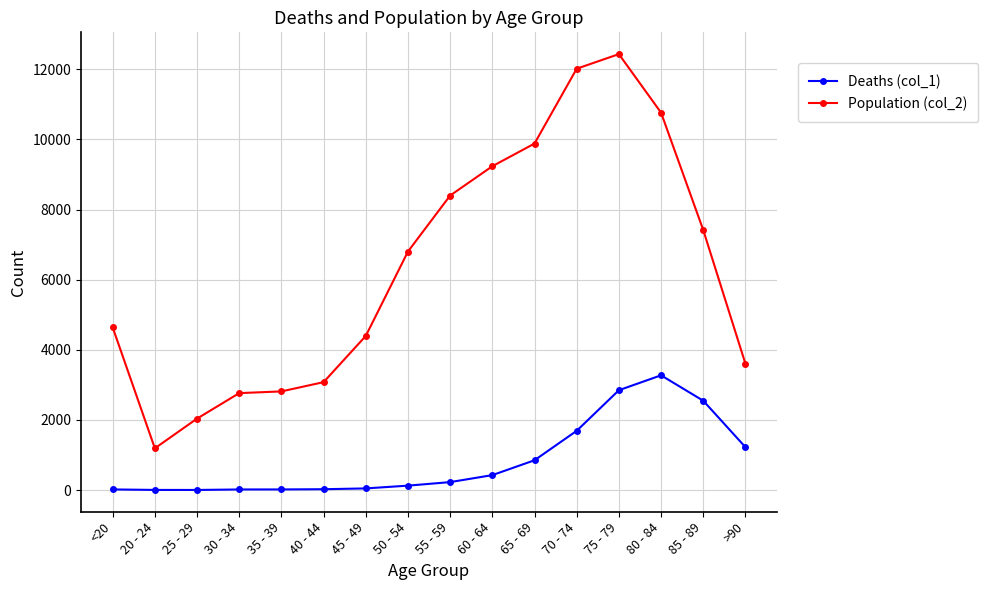

The value of Population (col_2) at 85 - 89 is 7417. True or false?

True